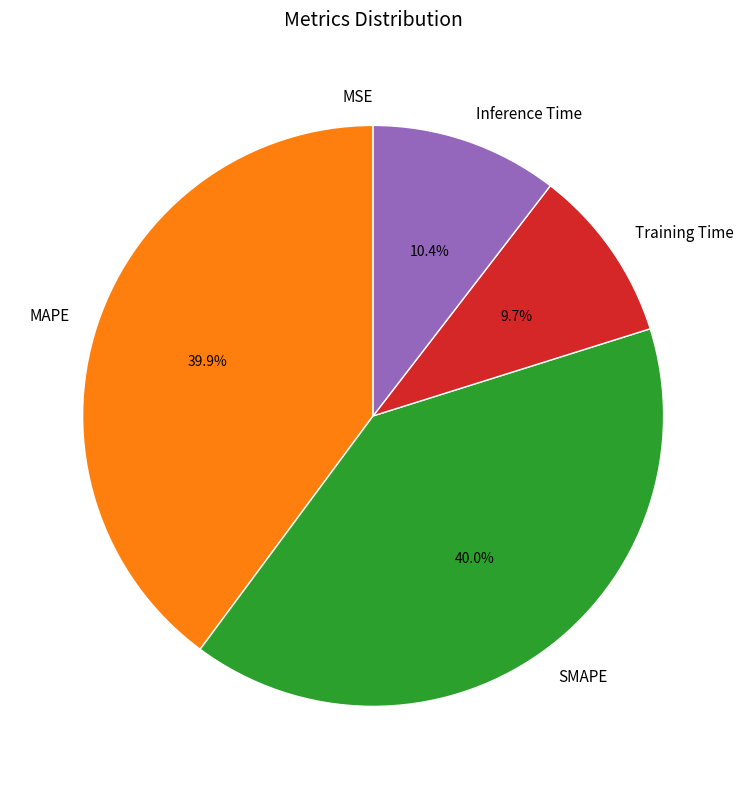

Which has a higher value, Inference Time or MAPE?

MAPE